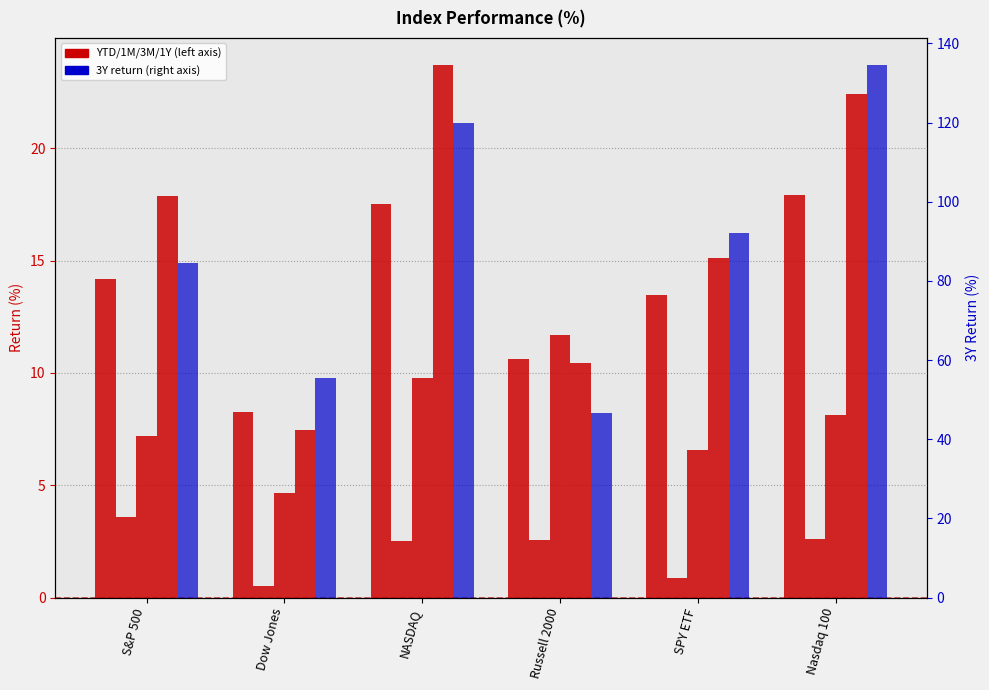

How many values in the 1Y series exceed 17?

3